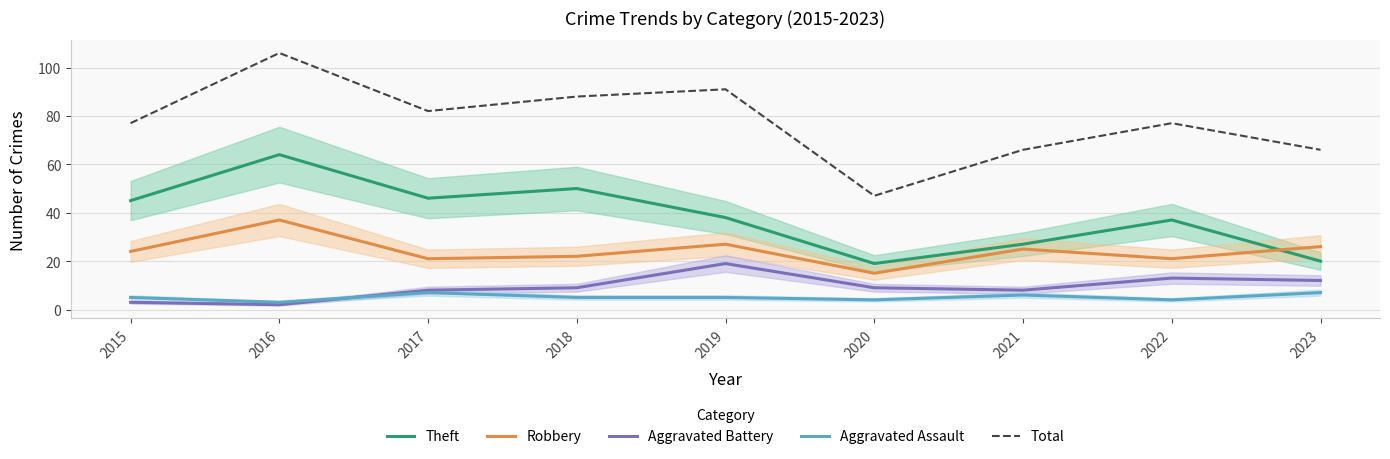

What is the value of the Aggravated Assault point at the 1st from the left?

5